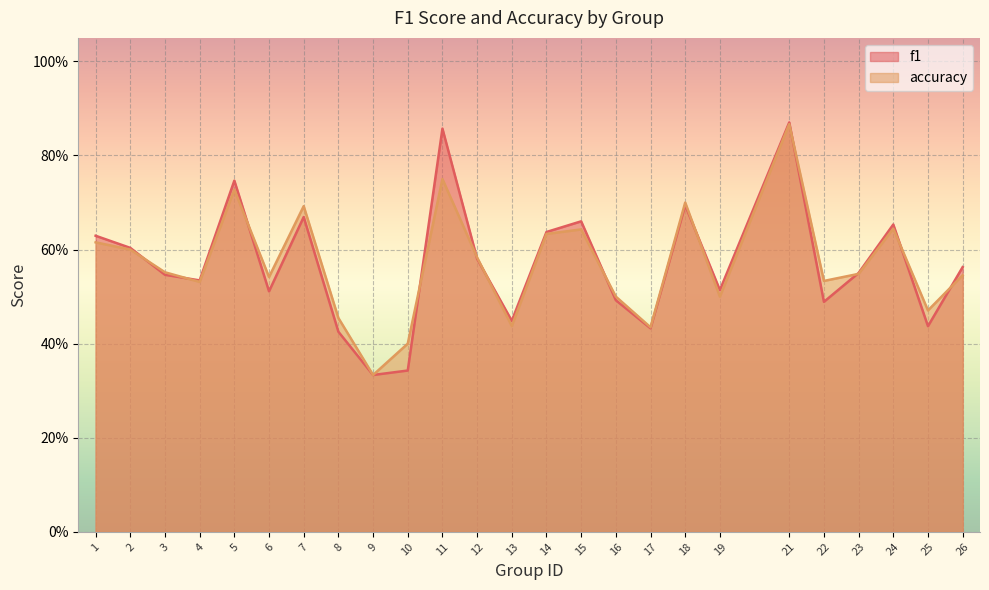

Which has a higher value, 1 or 7?

7